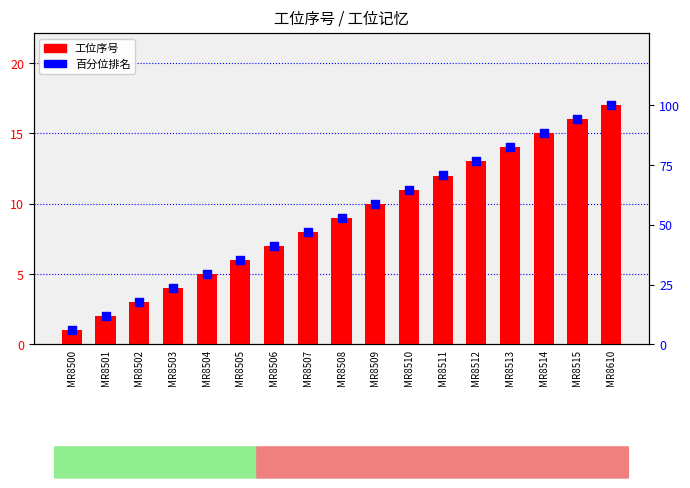

What is the total value across all series at MR8502?

20.6